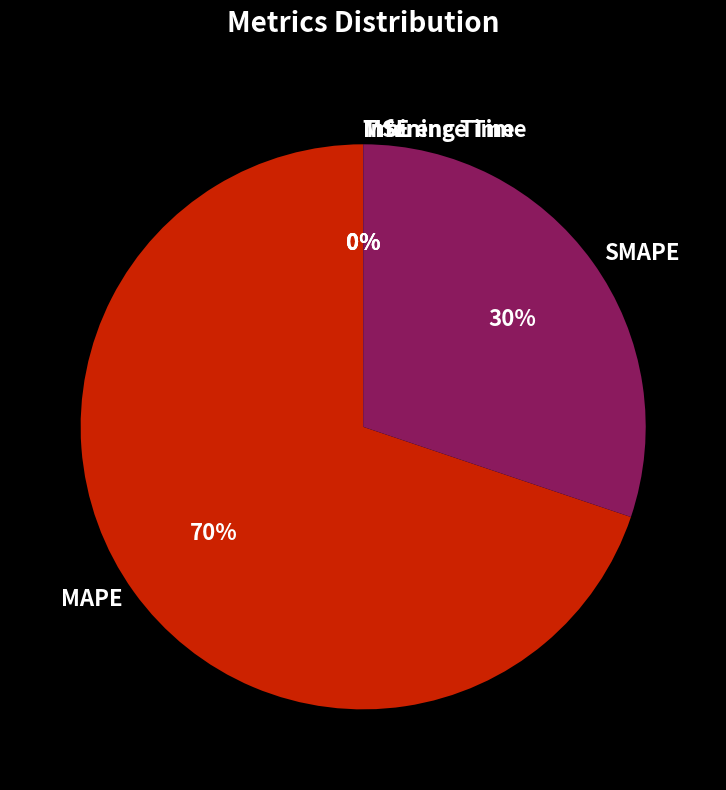

Which category has the biggest portion of the pie?

MAPE